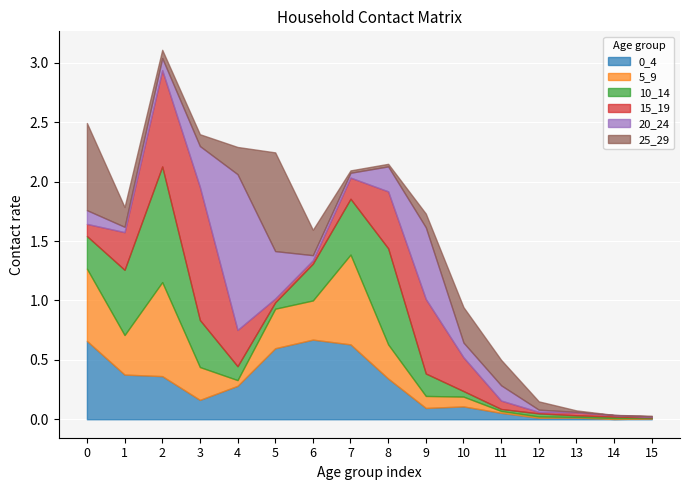

What is the difference between the maximum and minimum values in the 0_4 series?

0.7